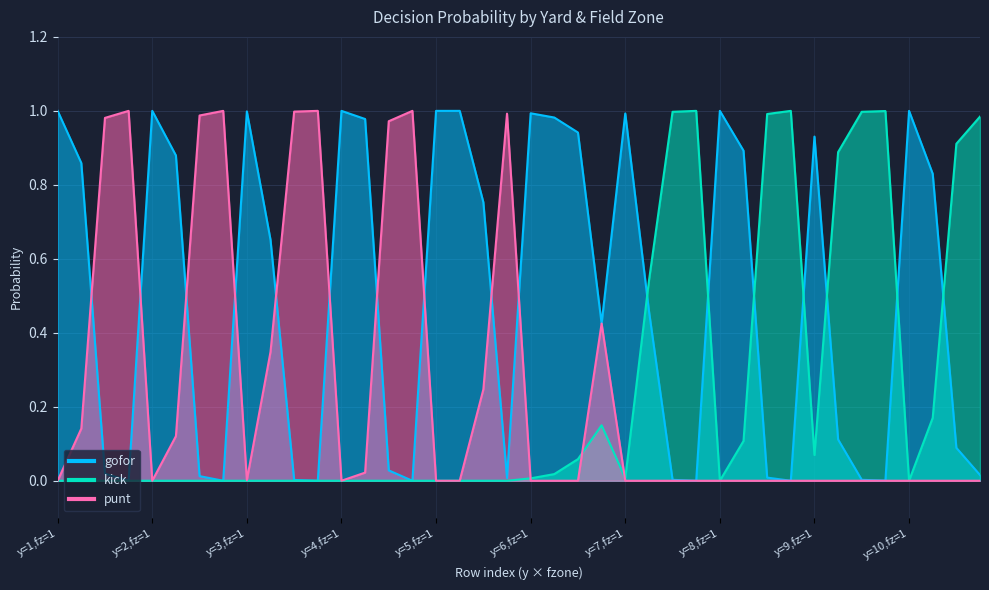

How many lines are shown in the chart?

3